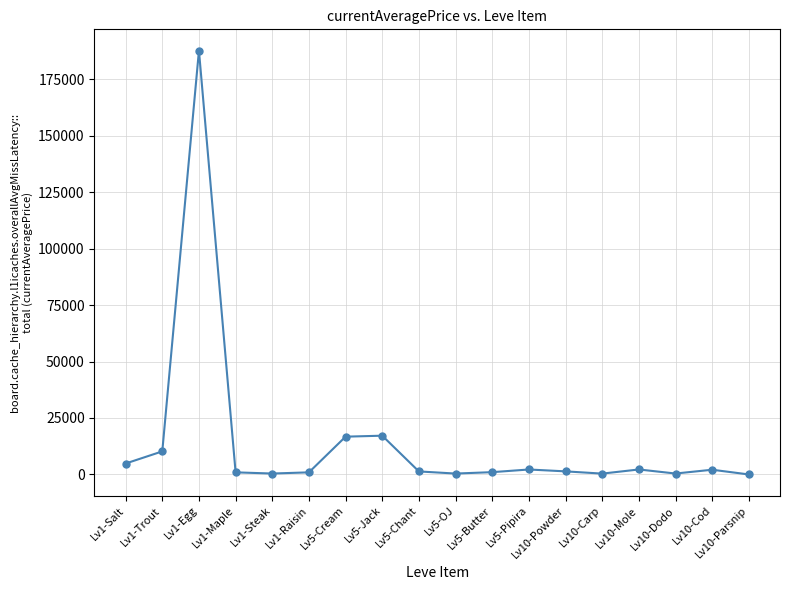

What is the value of the 17th point from the left?

2093.2